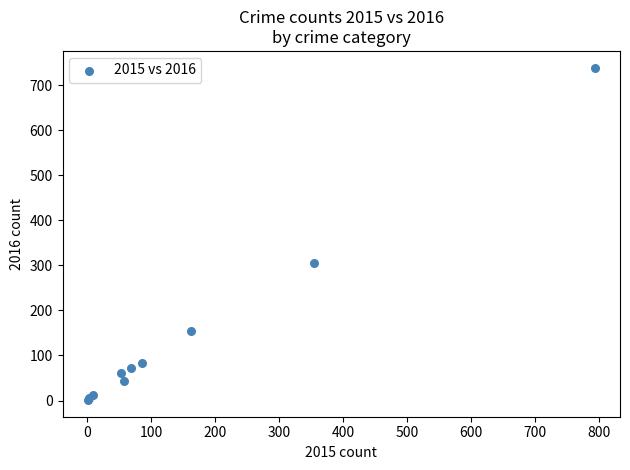

What Y value in the scatter plot is closest to 370?

306